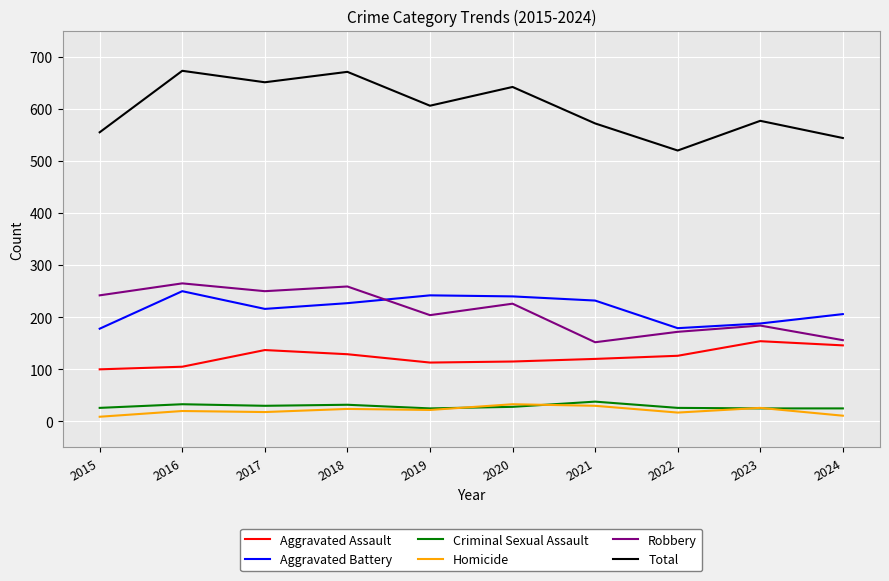

True or false: Aggravated Battery and Homicide intersect in this chart.

False